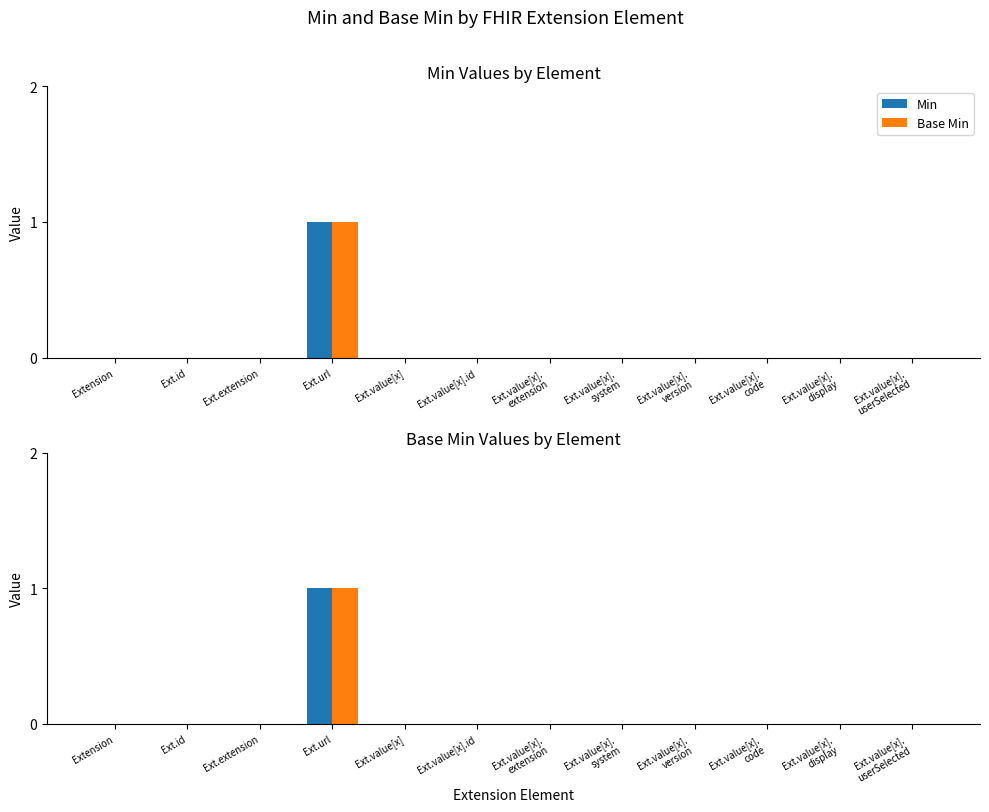

Which series has the largest total across all categories?

Min